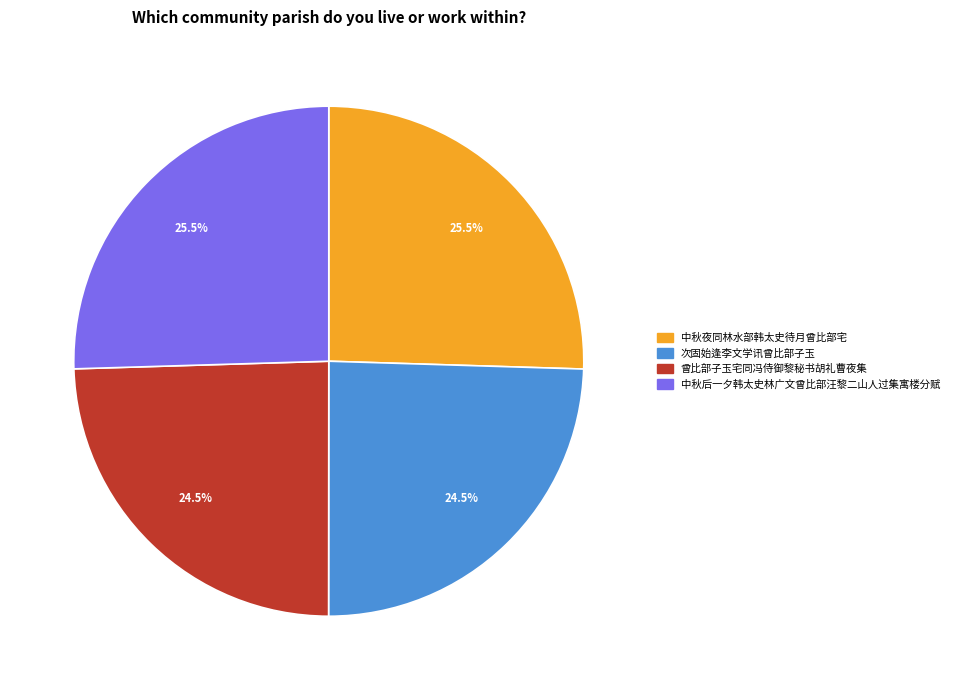

What percentage do 曾比部子玉宅同冯侍御黎秘书胡礼曹夜集 and 中秋后一夕韩太史林广文曾比部汪黎二山人过集寓楼分赋 together represent?

50.0%